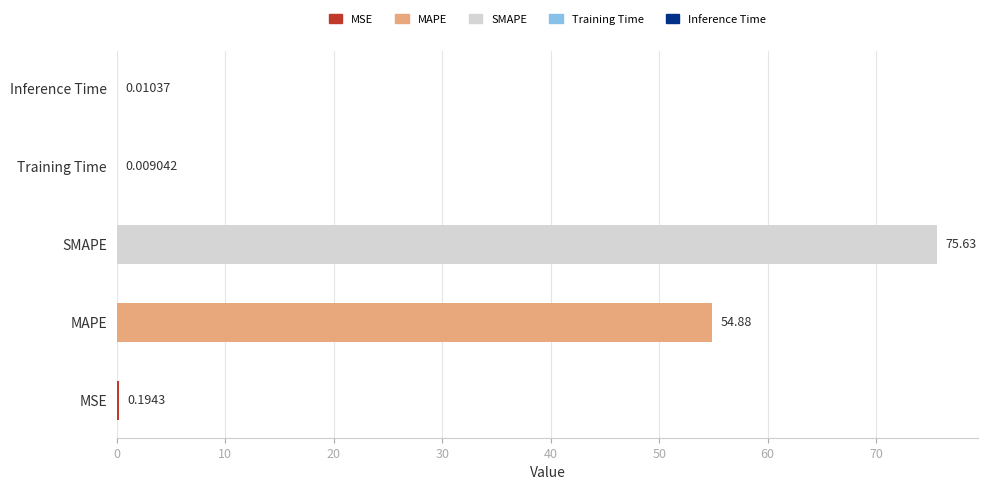

Which category has the highest value across all series?

SMAPE